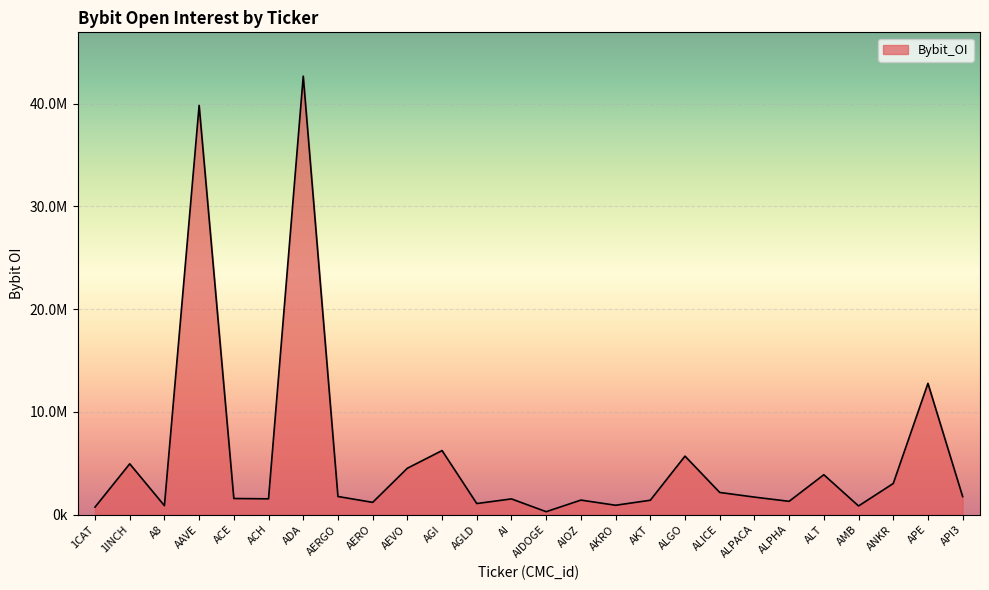

Does the chart display data point markers on the line(s)?

No